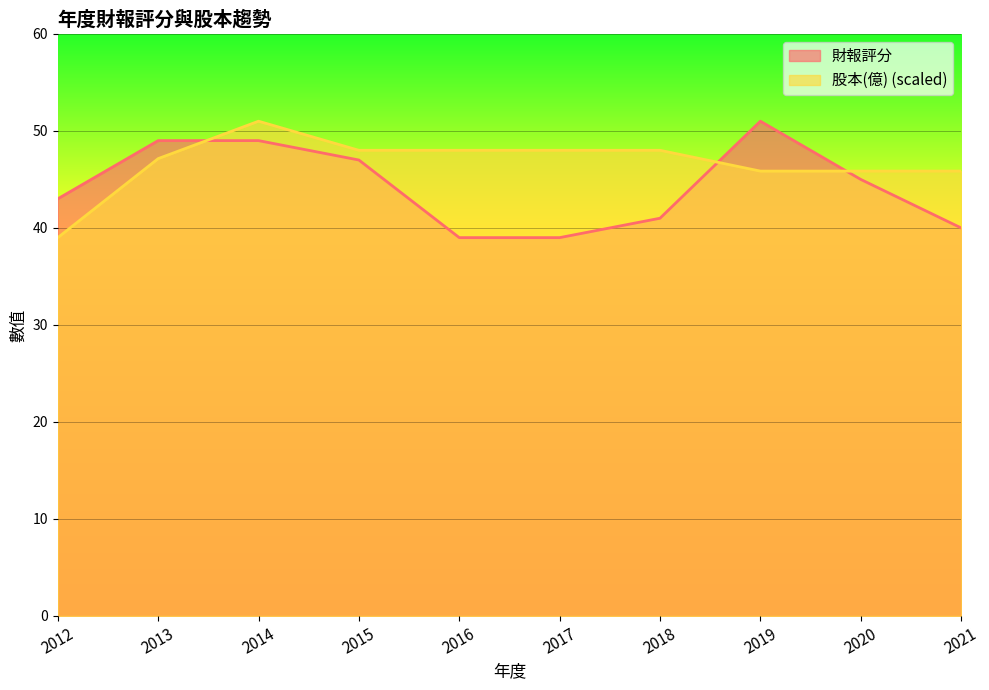

How many data points in 財報評分 are above 45?

4